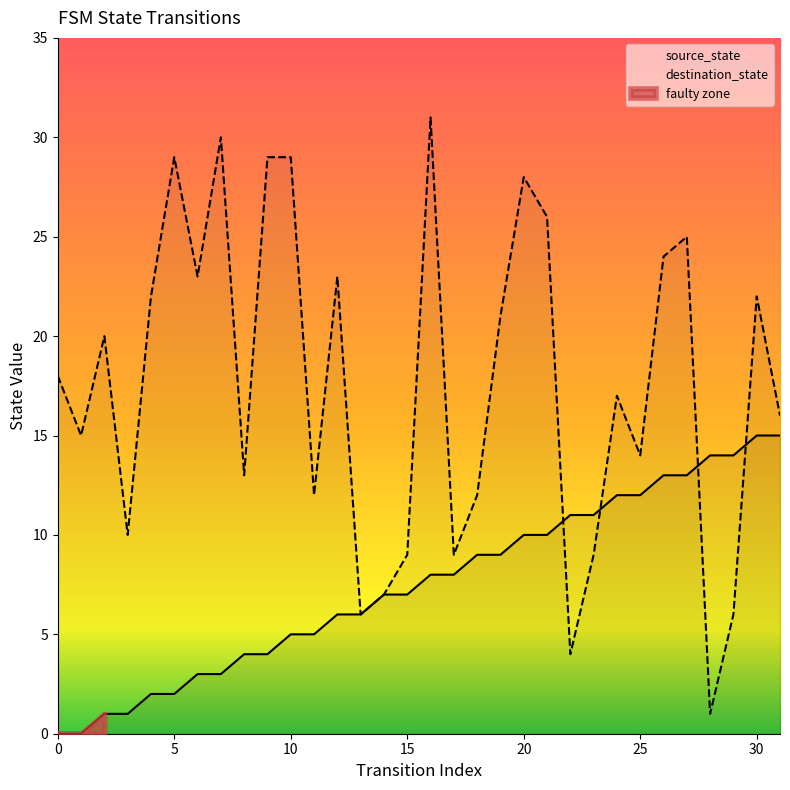

How many intersections are there between source_state and destination_state?

4